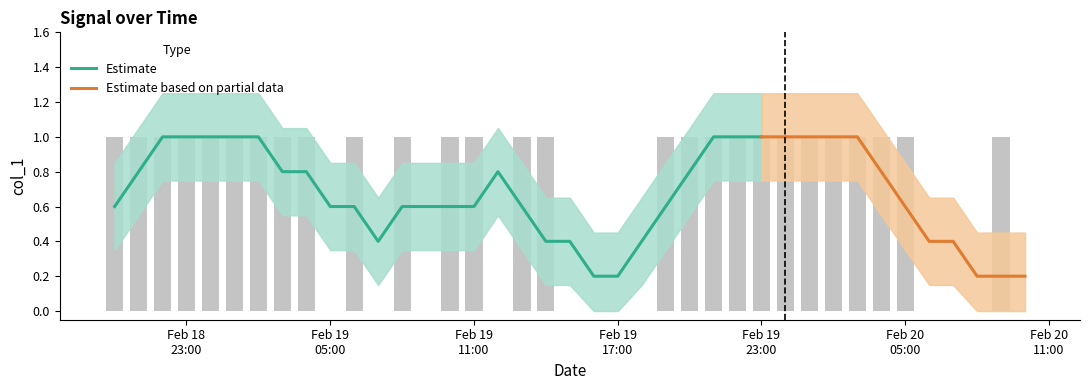

Which label corresponds to the largest value in the chart?

2010-02-18 20:00:08